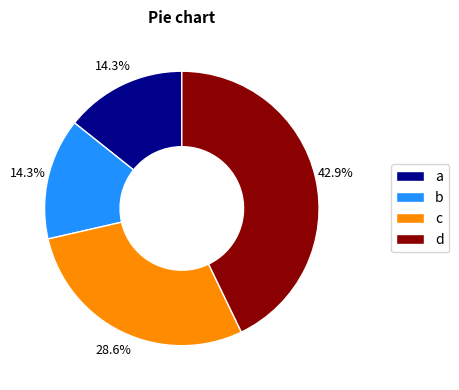

Combined, what portion of the pie is c and a?

42.9%